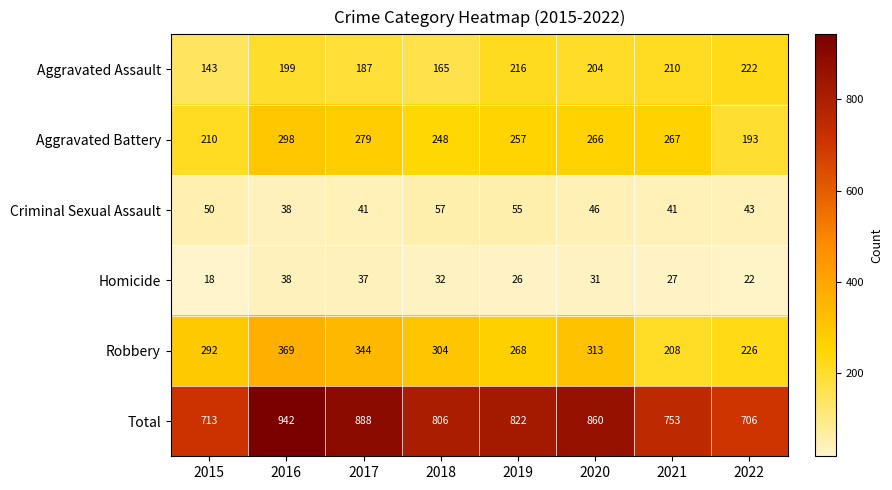

What is the total value across all series at 2022?

1412